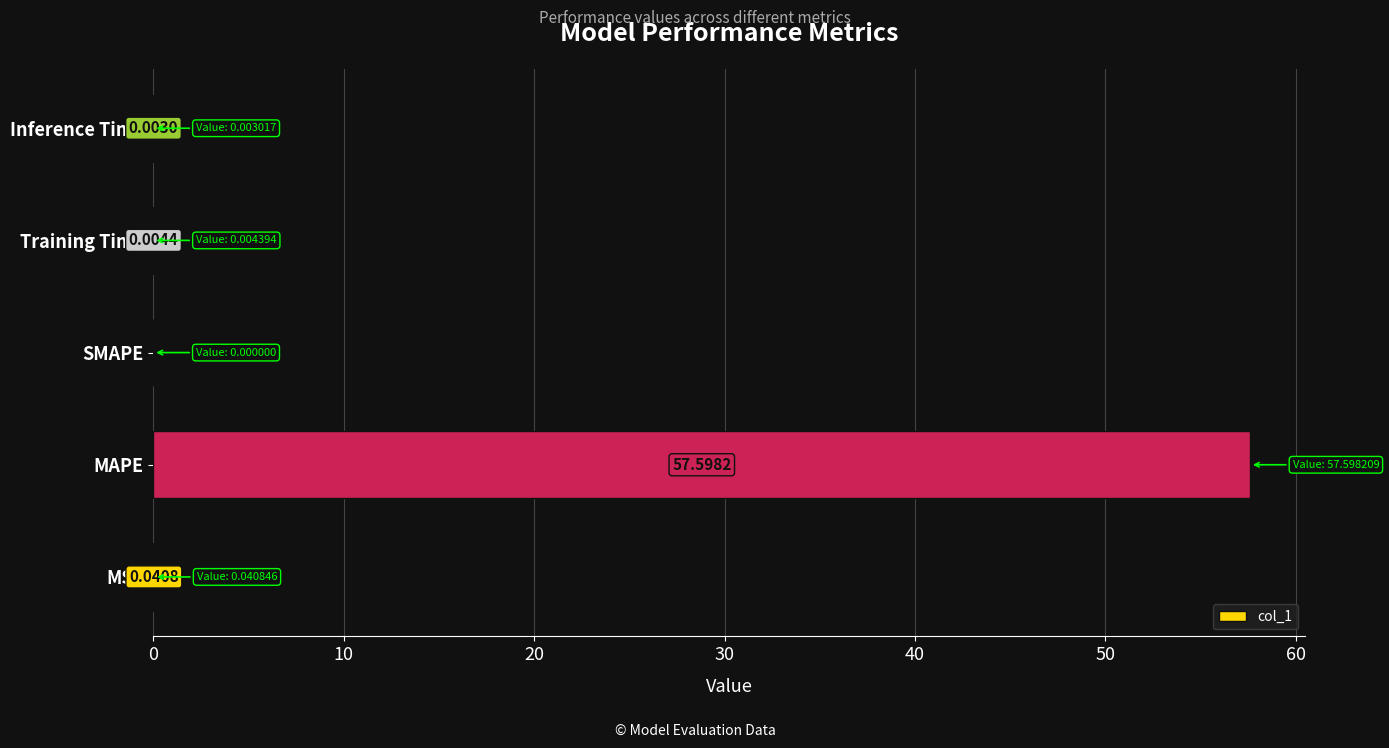

Which has a higher value, Training Time or MAPE?

MAPE